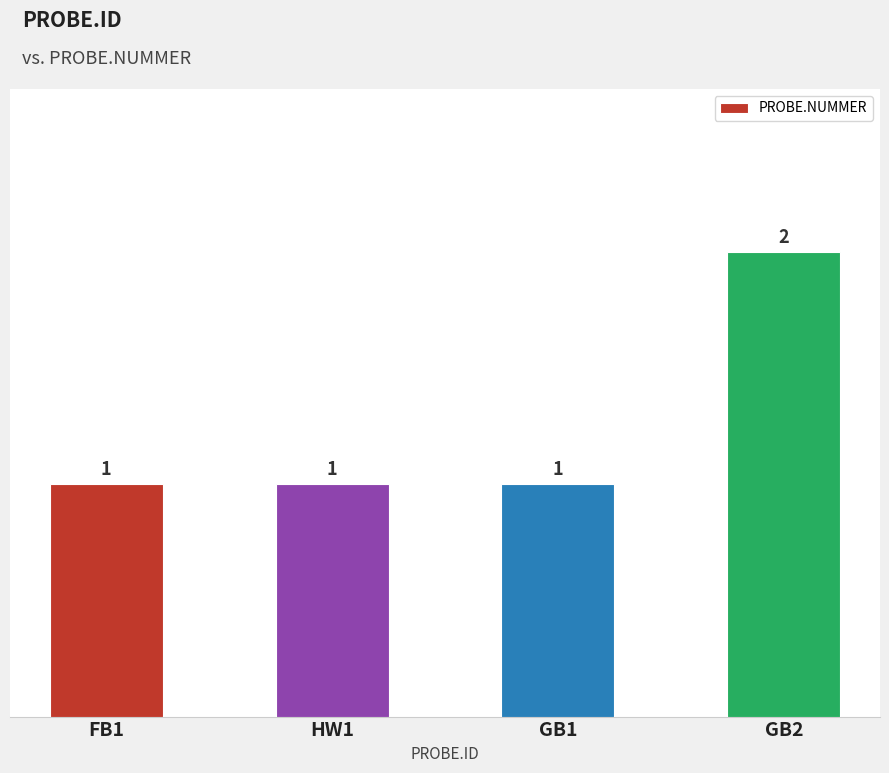

Reading right to left, extract all data points from this chart.

2	1	1	1